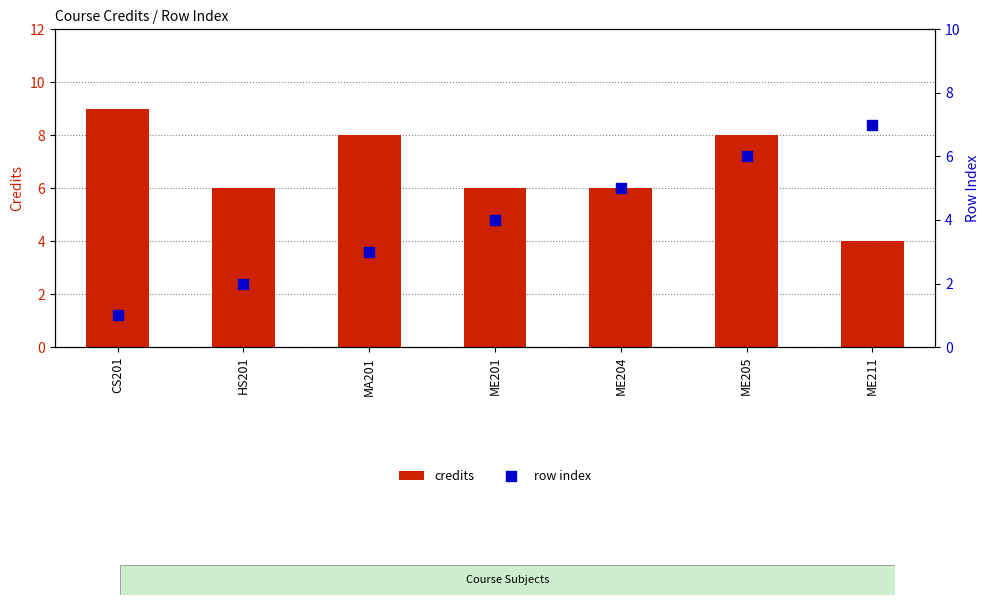

Which series has the largest total across all categories?

credits